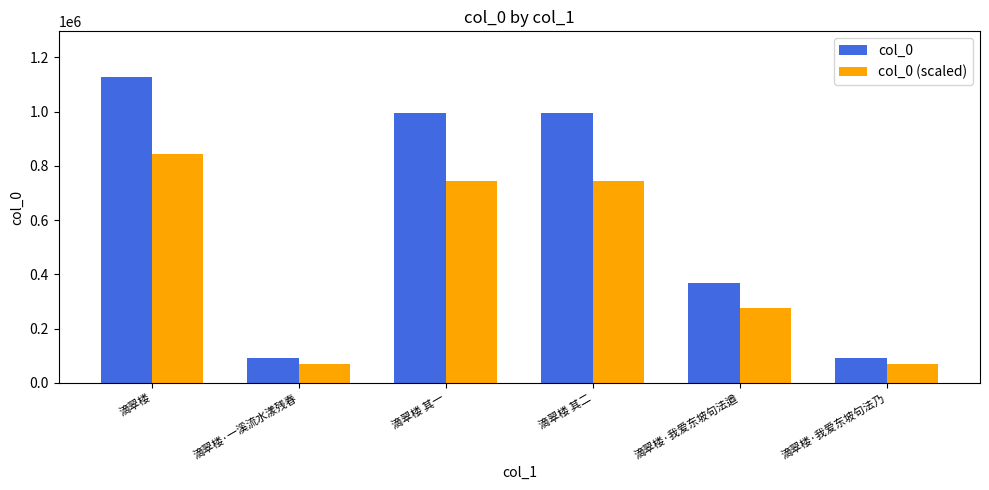

True or false: col_0 (scaled) has a value of 68293.5 at 滴翠楼·一溪流水漾残春.

True